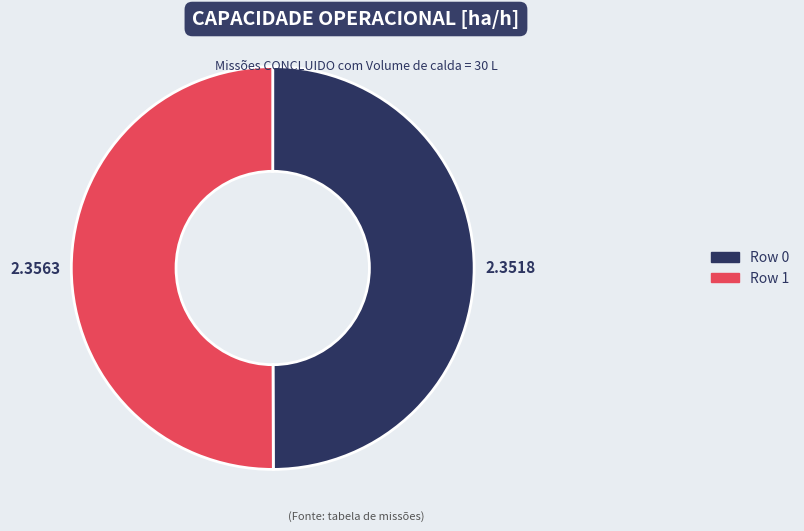

True or false: Row 0 accounts for 36% of the total.

False